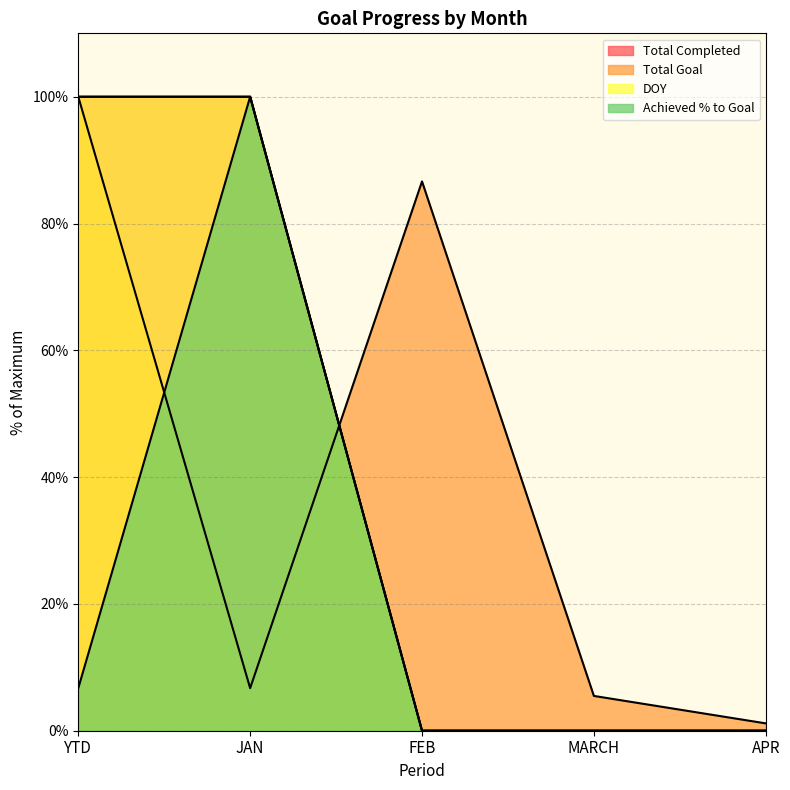

How many lines are shown in the chart?

4